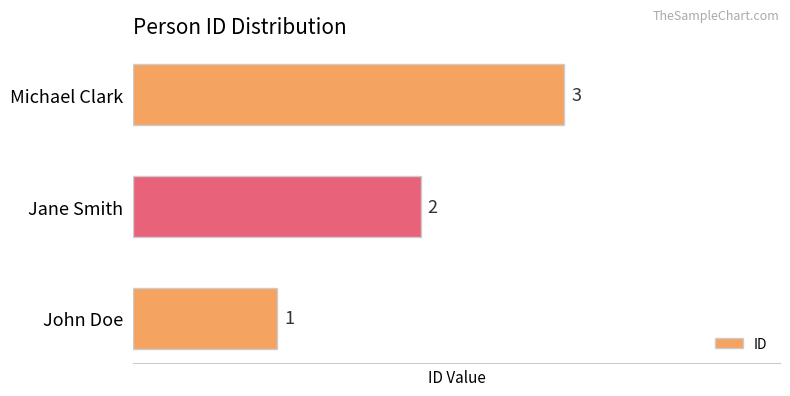

The chart shows a value of 0 at John Doe. True or false?

False